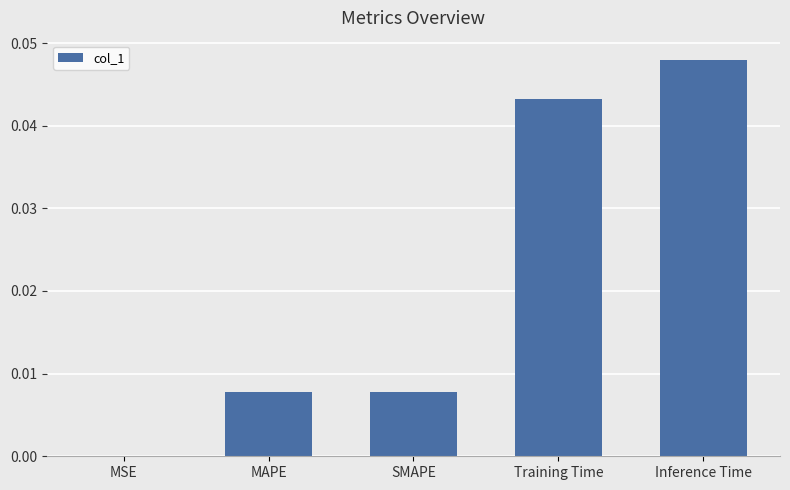

The value at SMAPE is 0.0. True or false?

True